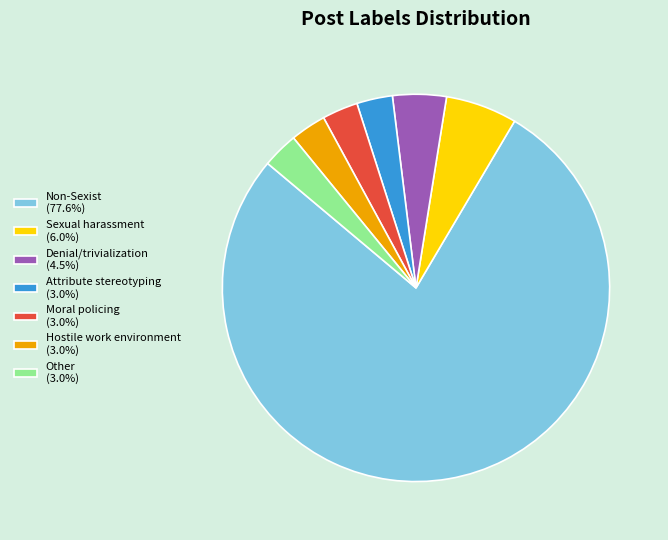

Combined, do Sexual harassment (6.0%) and Denial/trivialization (4.5%) account for over 50%?

No